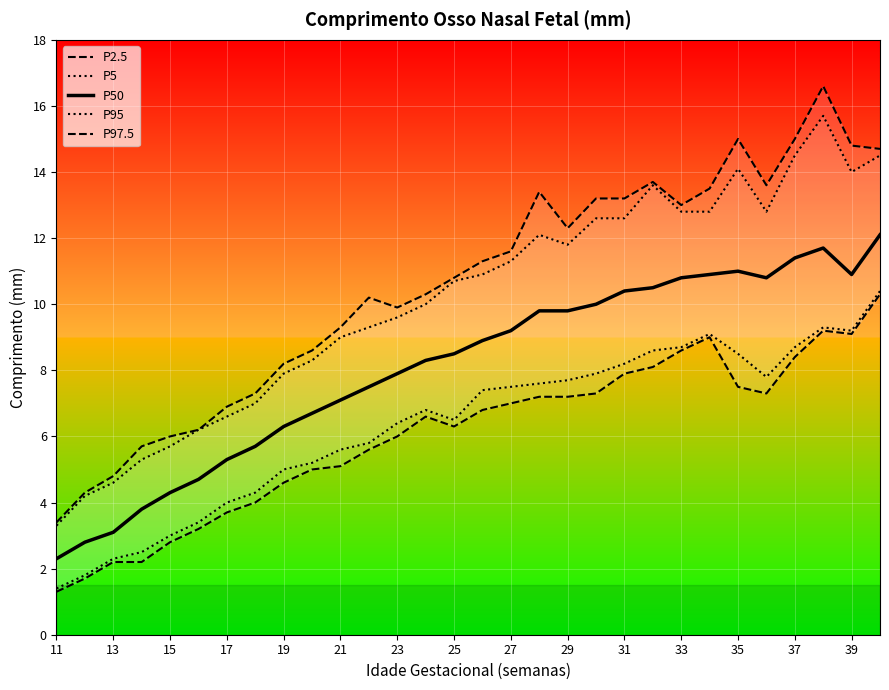

Is it true that P50 equals 10.4 at 31?

True